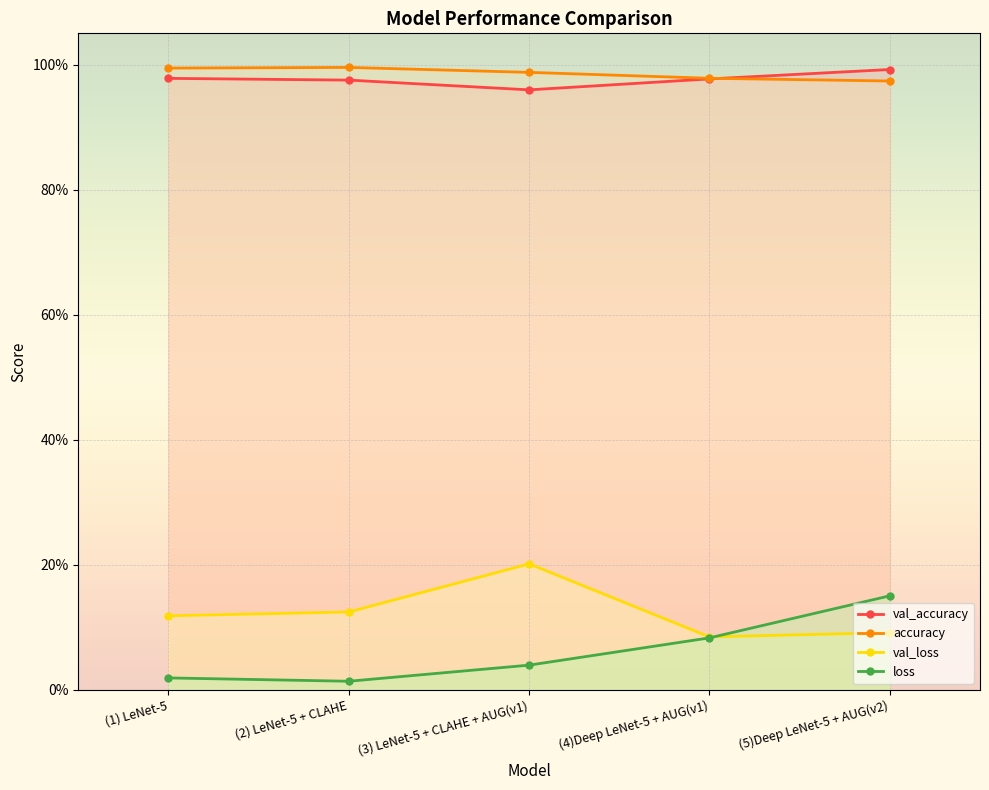

At which category does the chart reach its peak across all series?

(2) LeNet-5 + CLAHE